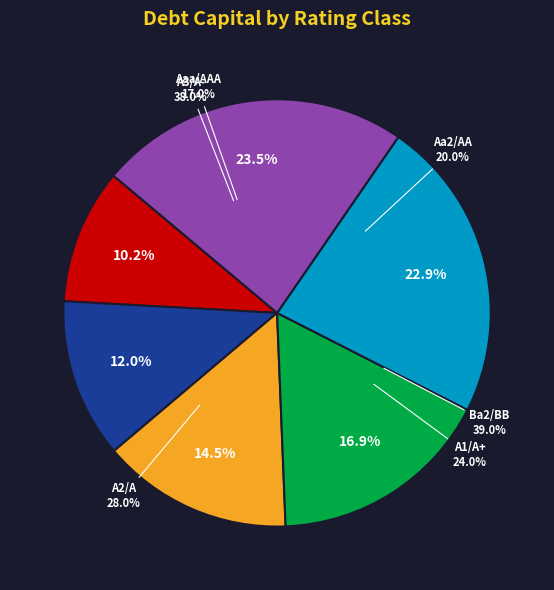

Is there any slice that represents more than half of the pie?

No